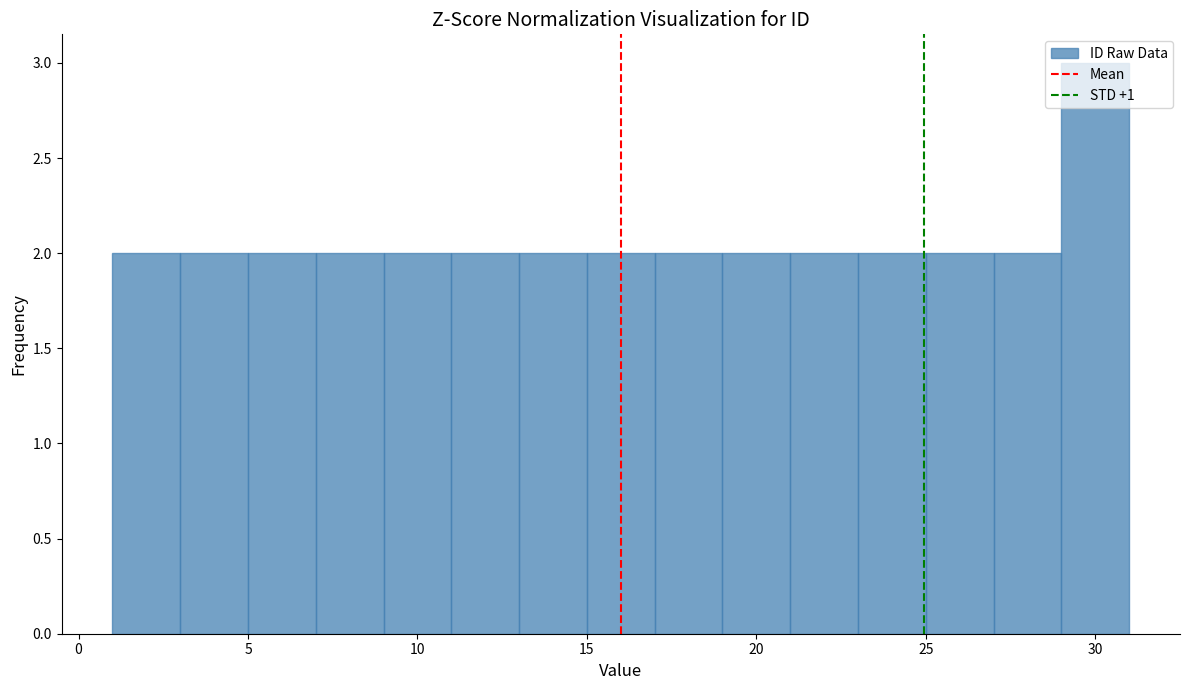

Reading left to right, list every bar in this chart as the range it spans on the x-axis followed by its height. The values are not printed on the chart, so give them approximately, as read against the axis.

1 to 3: 2
3 to 5: 2
5 to 7: 2
7 to 9: 2
9 to 11: 2
11 to 13: 2
13 to 15: 2
15 to 17: 2
17 to 19: 2
19 to 21: 2
21 to 23: 2
23 to 25: 2
25 to 27: 2
27 to 29: 2
29 to 31: 3